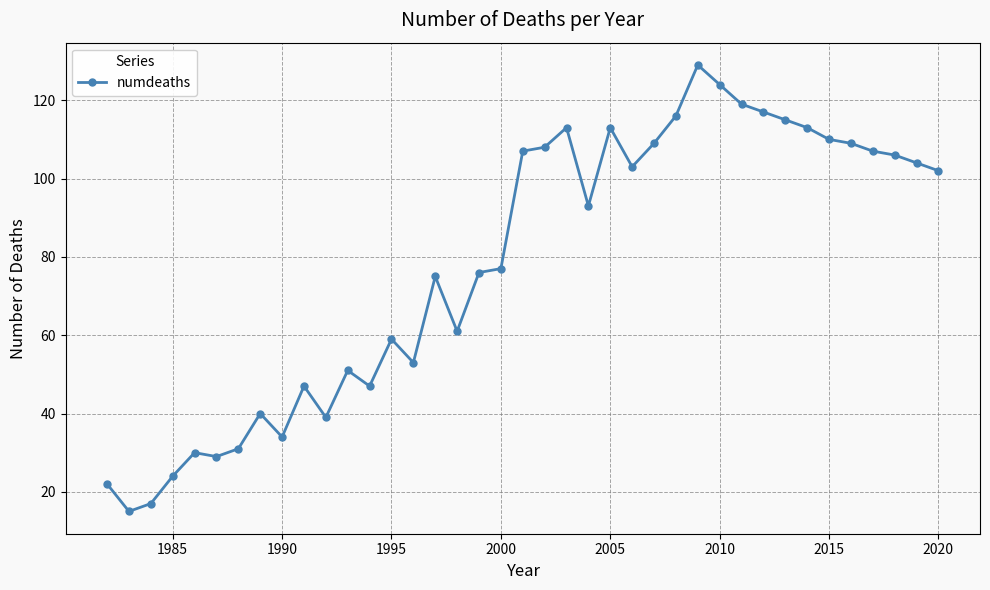

True or false: the data has more than 0 interior local peaks.

True